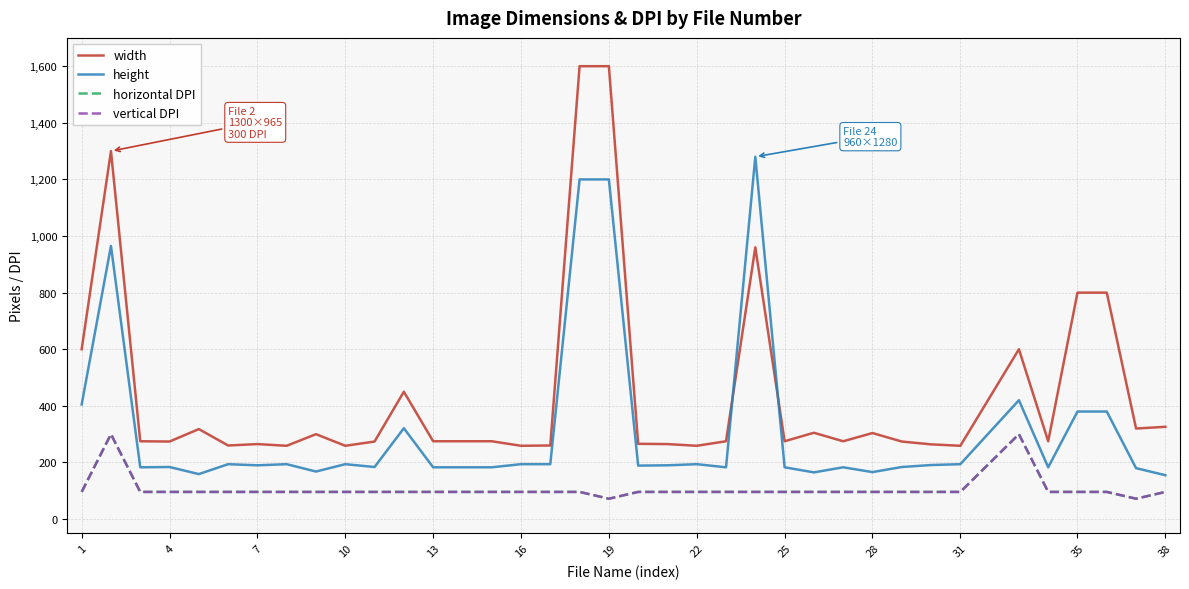

What are all the series names shown in the legend?

width, height, horizontal DPI, vertical DPI